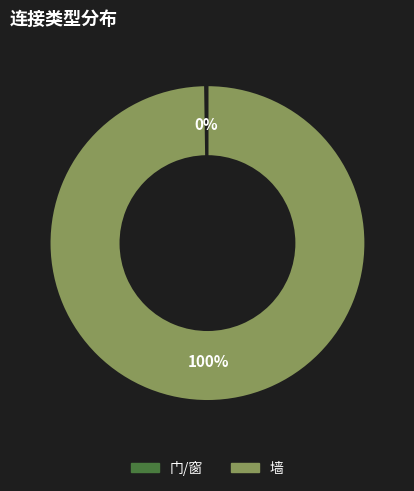

Which category accounts for the majority?

墙